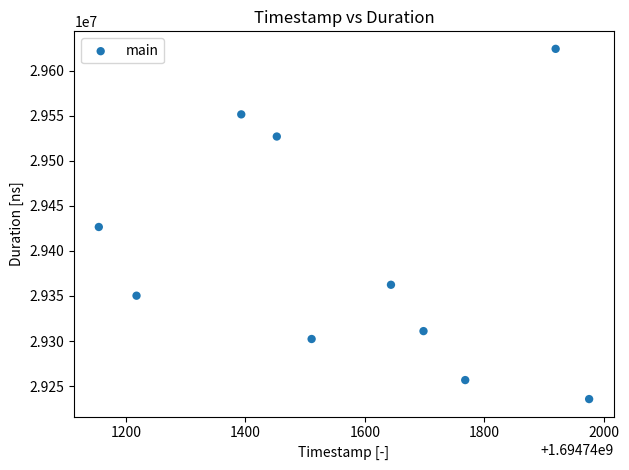

What is the range of Y values (max minus min)?

388504.1